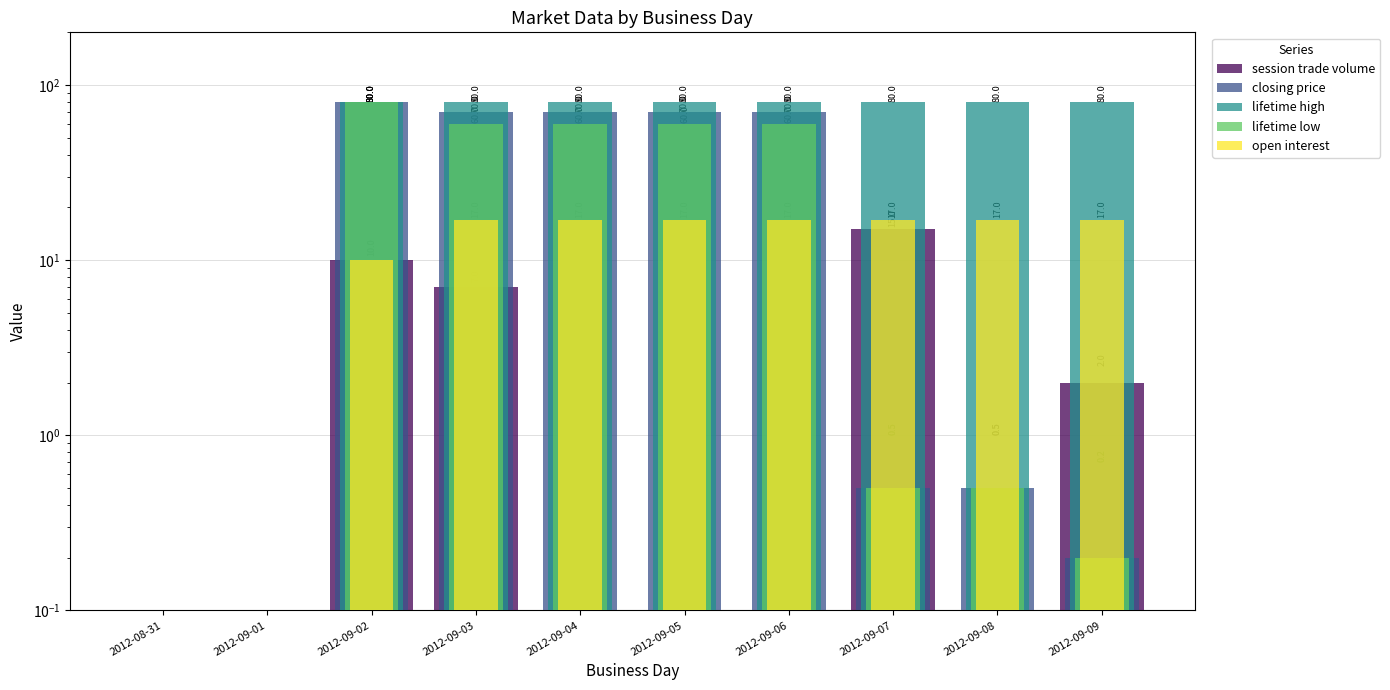

Reading left to right, list all the values displayed in this chart.

session trade volume: 2012-08-31=0.0	2012-09-01=0.0	2012-09-02=10.0	2012-09-03=7.0	2012-09-04=0.0	2012-09-05=0.0	2012-09-06=0.0	2012-09-07=15.0	2012-09-08=0.0	2012-09-09=2.0
closing price: 2012-08-31=0.0	2012-09-01=0.0	2012-09-02=80.0	2012-09-03=70.0	2012-09-04=70.0	2012-09-05=70.0	2012-09-06=70.0	2012-09-07=0.5	2012-09-08=0.5	2012-09-09=0.2
lifetime high: 2012-08-31=0.0	2012-09-01=0.0	2012-09-02=80.0	2012-09-03=80.0	2012-09-04=80.0	2012-09-05=80.0	2012-09-06=80.0	2012-09-07=80.0	2012-09-08=80.0	2012-09-09=80.0
lifetime low: 2012-08-31=0.0	2012-09-01=0.0	2012-09-02=80.0	2012-09-03=60.0	2012-09-04=60.0	2012-09-05=60.0	2012-09-06=60.0	2012-09-07=0.5	2012-09-08=0.5	2012-09-09=0.2
open interest: 2012-08-31=0.0	2012-09-01=0.0	2012-09-02=10.0	2012-09-03=17.0	2012-09-04=17.0	2012-09-05=17.0	2012-09-06=17.0	2012-09-07=17.0	2012-09-08=17.0	2012-09-09=17.0